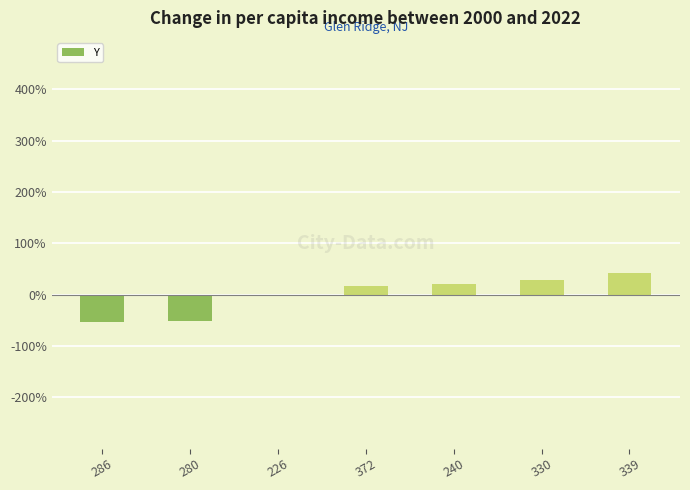

How many values exceed 16?

4